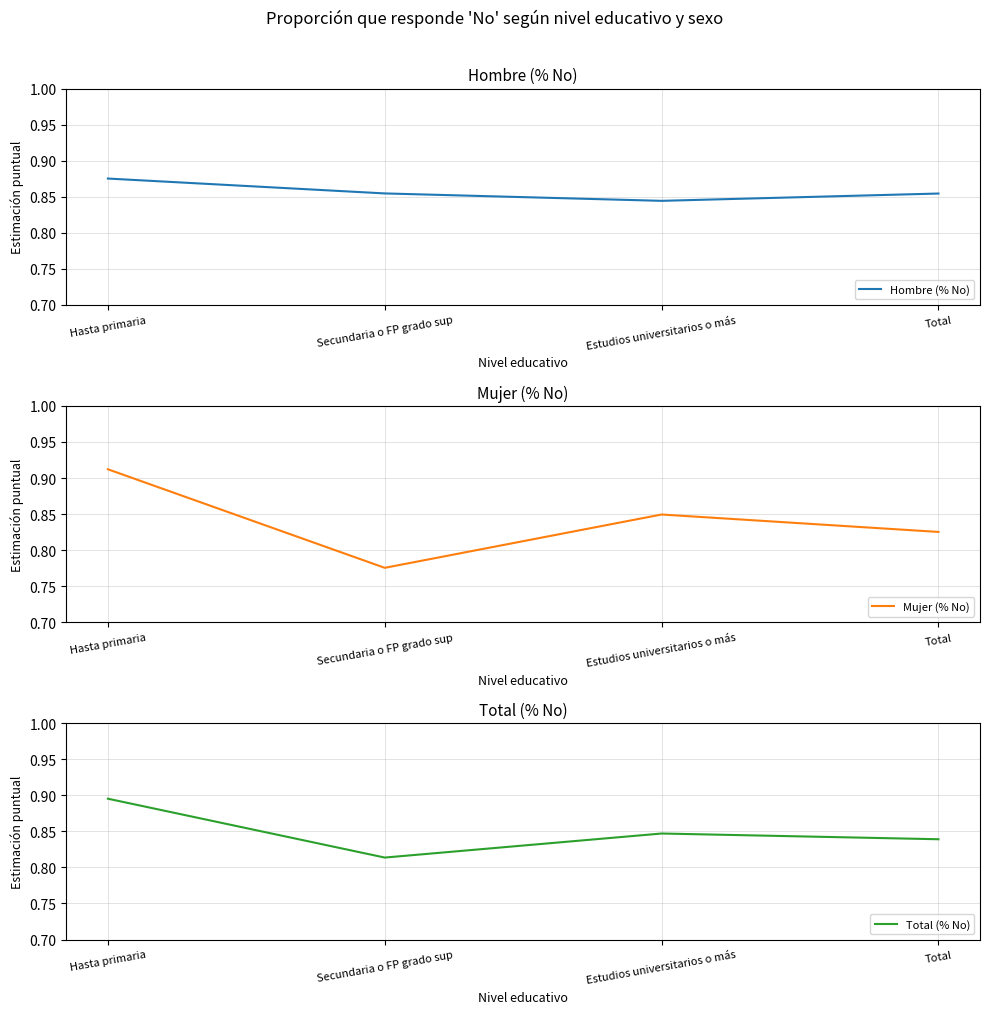

Which series has the largest total across all categories?

Hombre (% No)